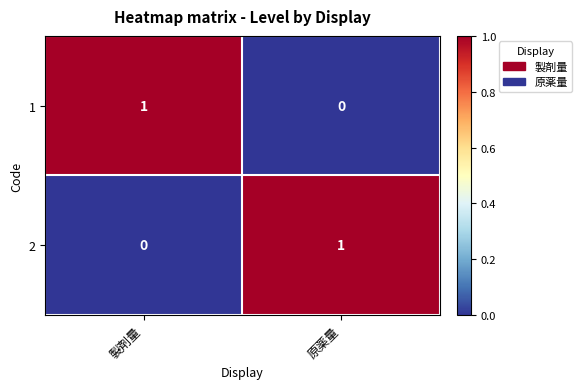

Is the value of 1 at 製剤量 greater than the value of 2 at 製剤量?

Yes